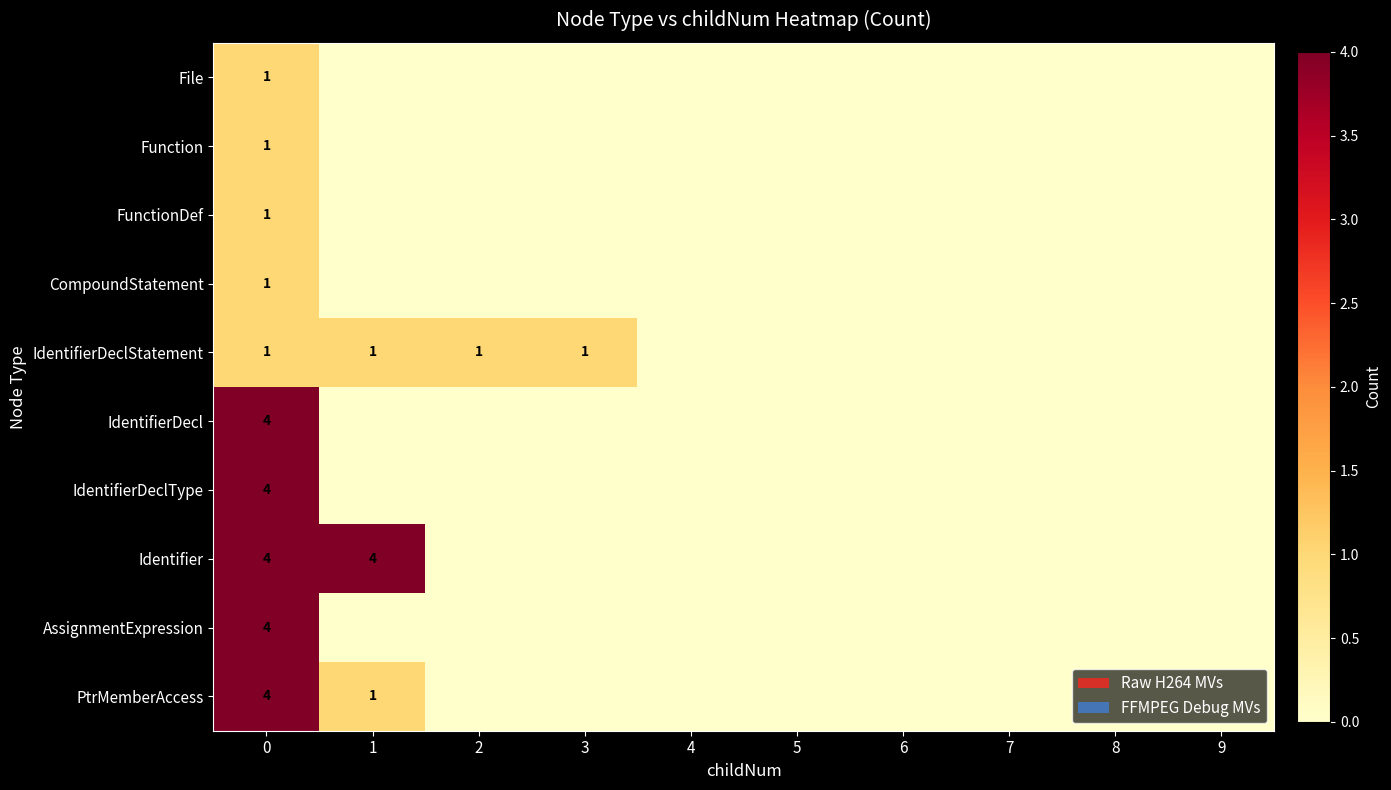

Which series has the widest spread of values?

IdentifierDecl